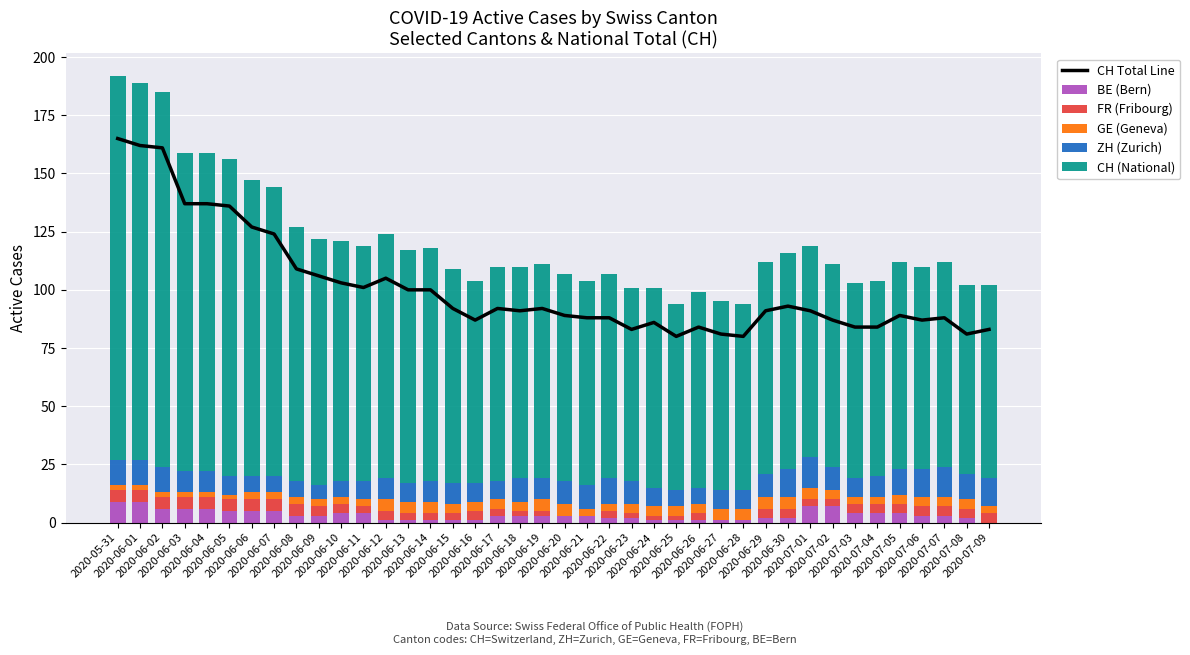

At which label is CH (National) closest to 122?

2020-06-07